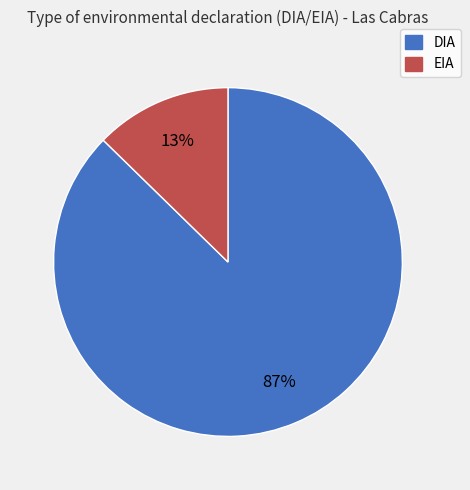

Which has a higher value, EIA or DIA?

DIA